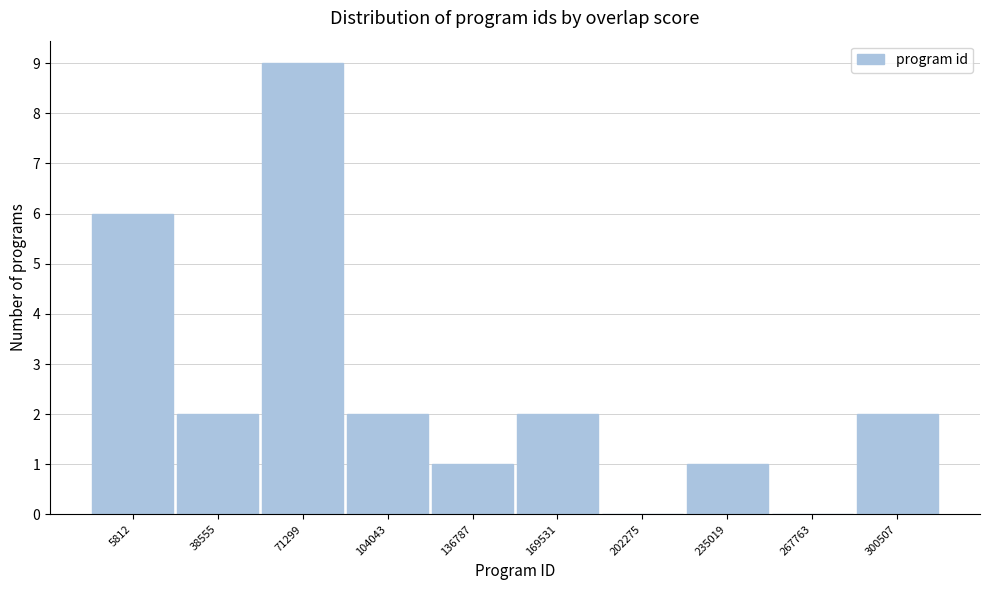

Reading left to right, list all the values displayed in this chart.

5812=6	38555=2	71299=9	104043=2	136787=1	169531=2	202275=0	235019=1	267763=0	300507=2